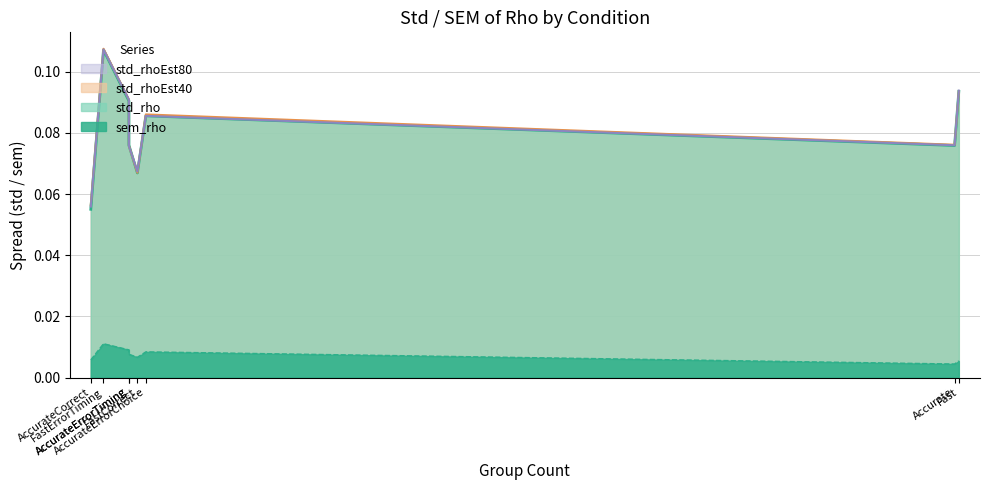

The sem_rho series shows 0.0 at FastCorrect. True or false?

True